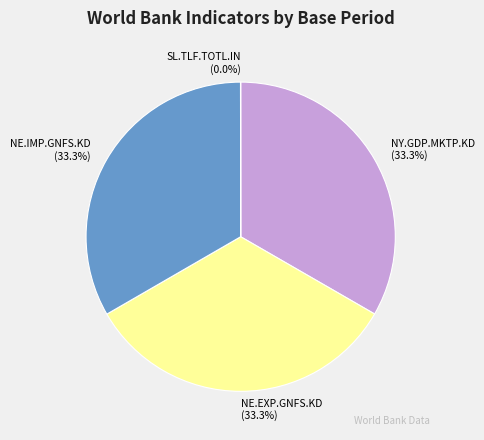

To the nearest percent, what is the difference between the largest and smallest slice percentages?

33%